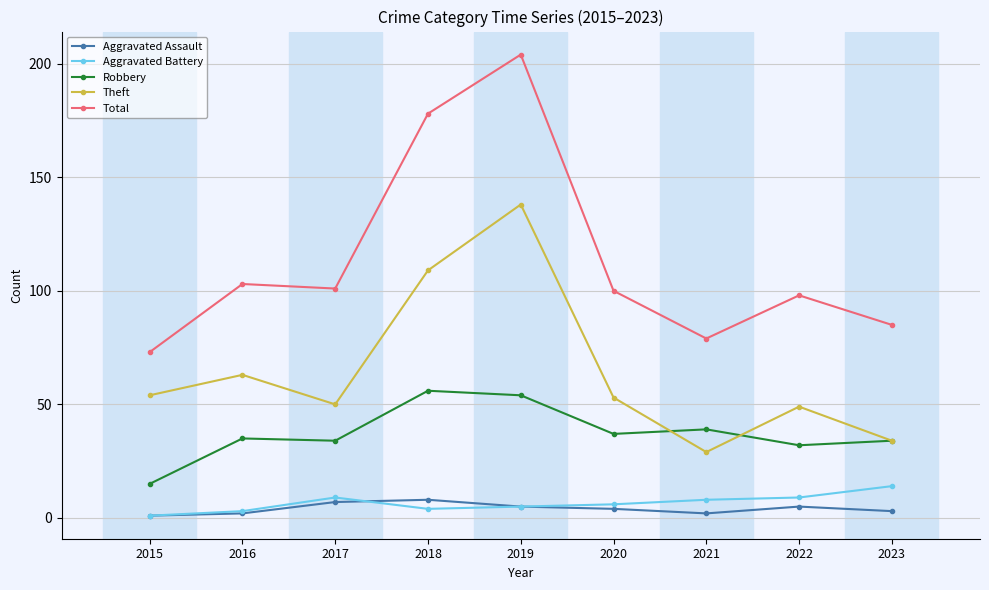

What is the sum of the Total values at 2023 and 2019?

289